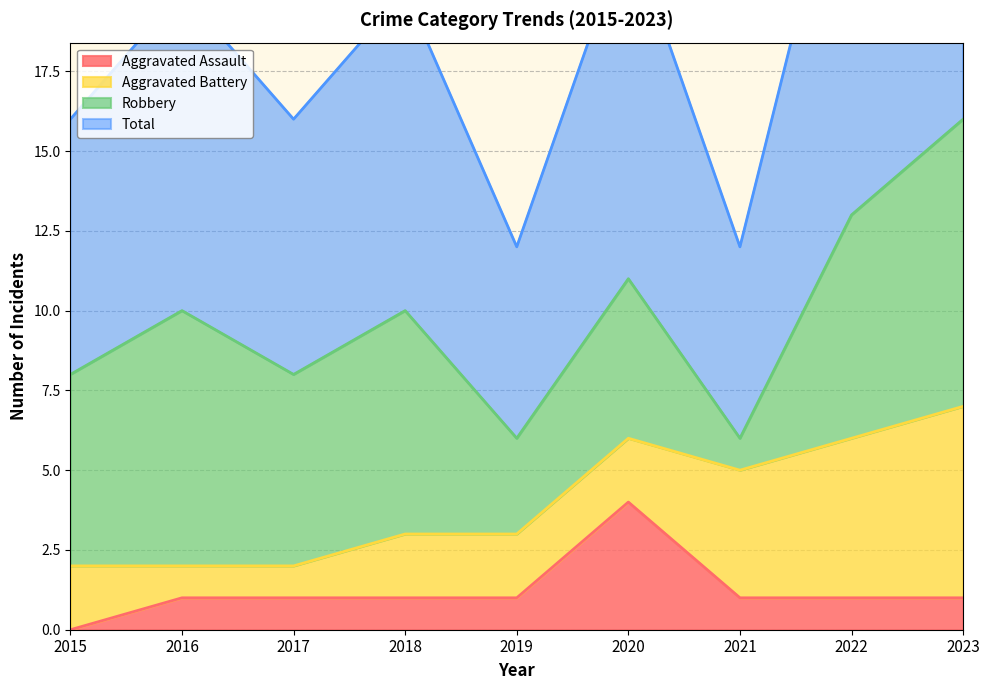

Does the chart have visible grid lines?

Yes